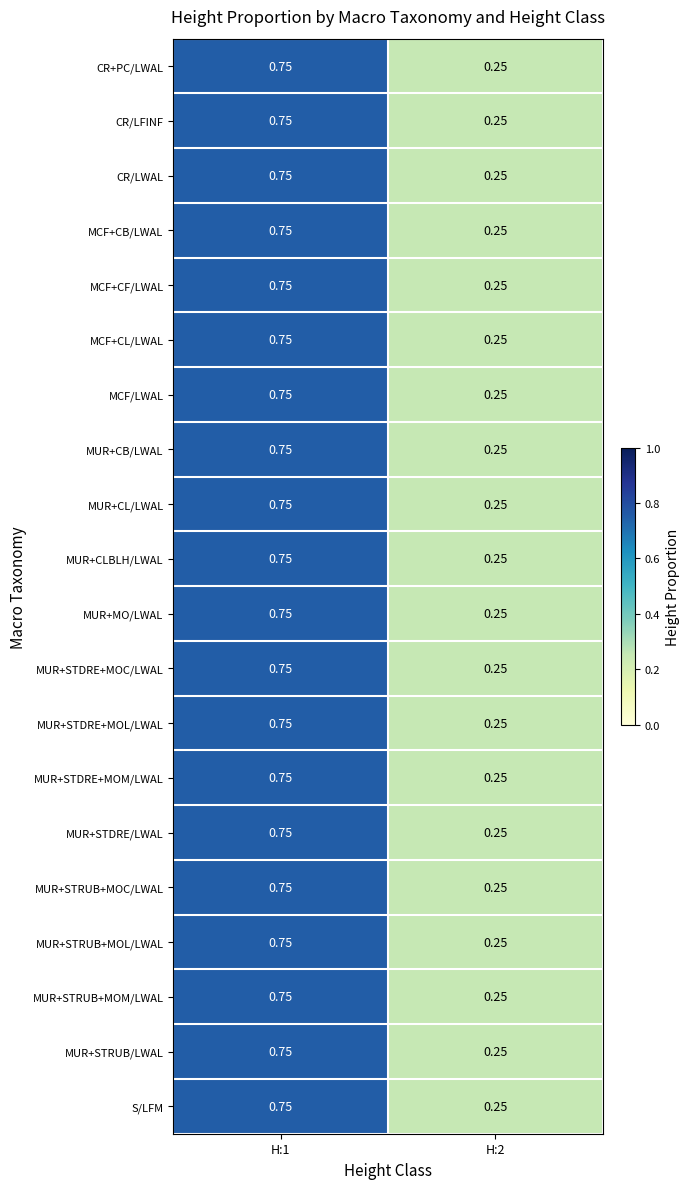

Count the number of categories in the chart.

2